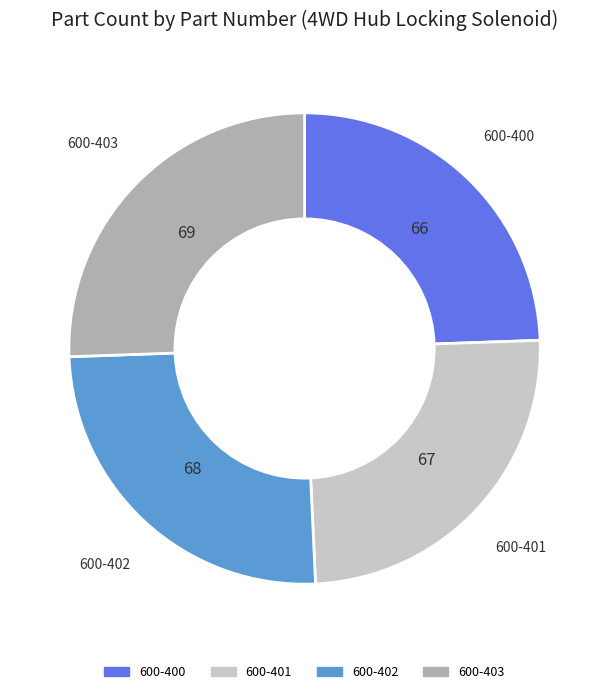

The 600-402 slice represents 25% of the pie. True or false?

True